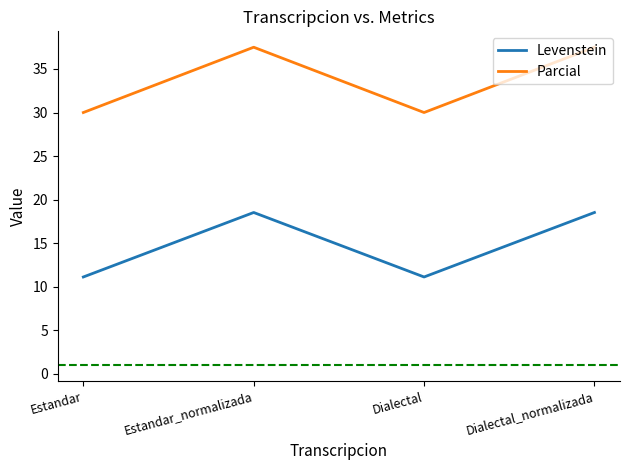

What position from the left is Estandar?

1